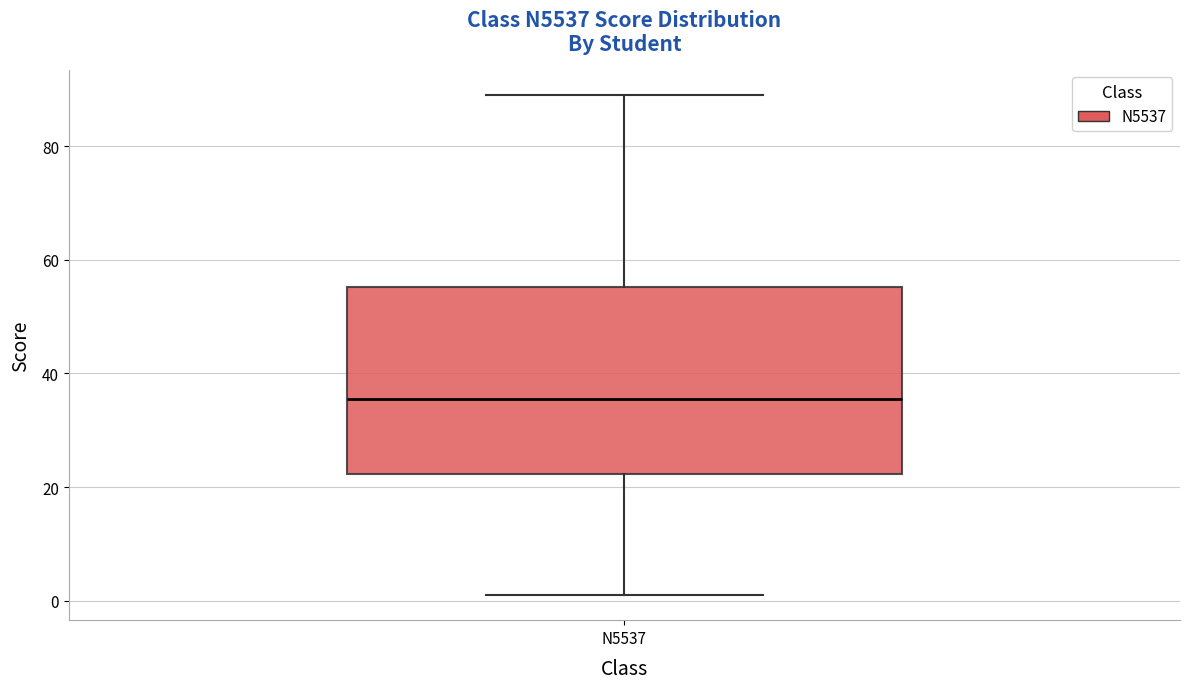

Read this box plot against the y-axis: the position of the median line, the range covered by the box, and the ends of both whiskers. The values are not printed on the chart, so give them approximately, as read against the axis.

median 36, box 22 to 56, whiskers 2 to 90